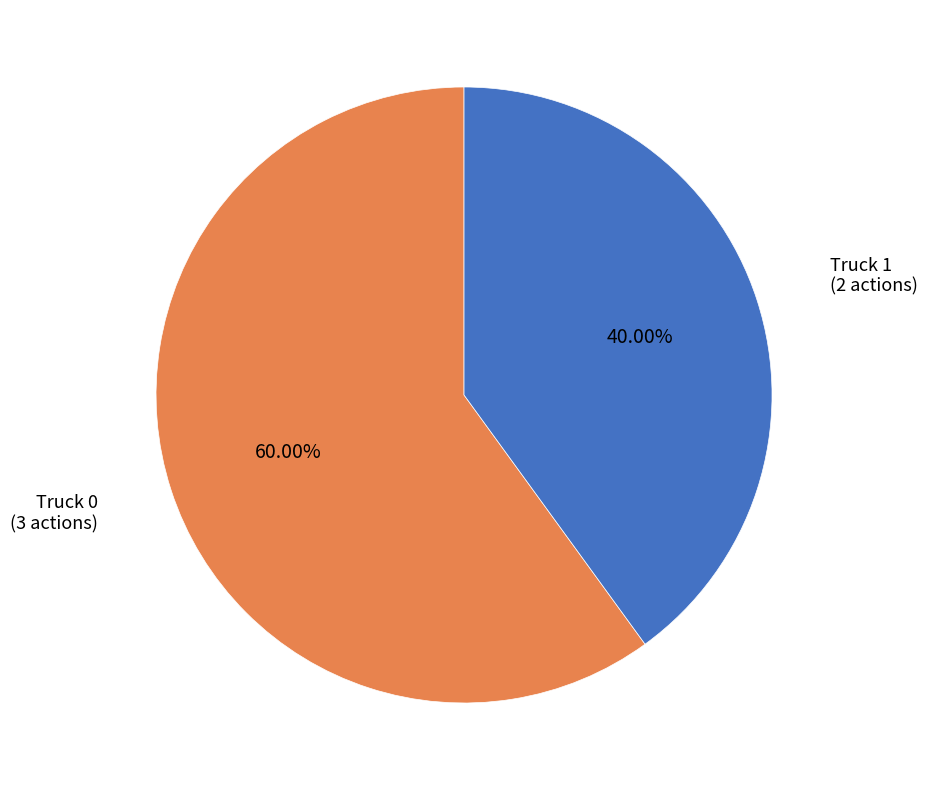

Between Truck 0 and Truck 1, which is larger?

Truck 0